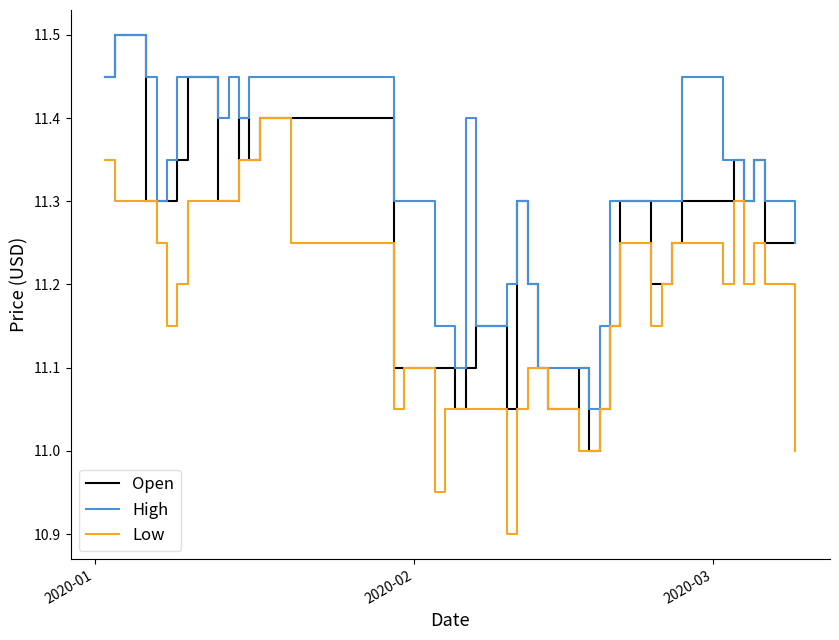

What are all the series names shown in the legend?

Open, High, Low